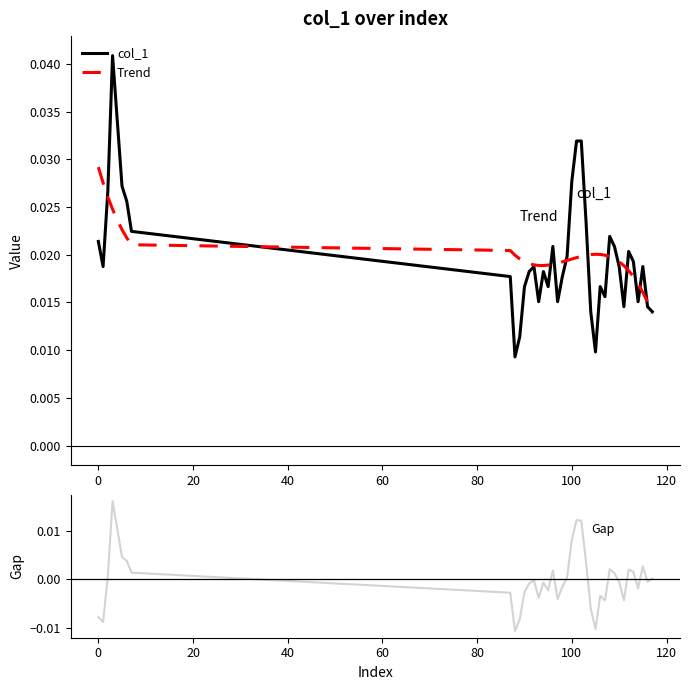

True or false: col_1 and Gap cross at least once.

False